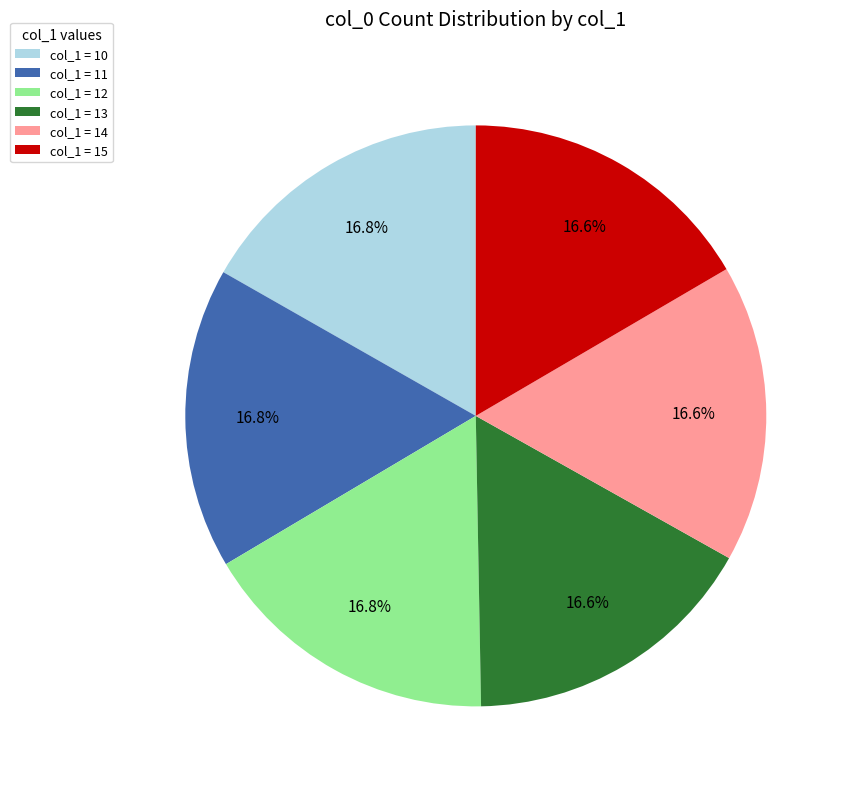

Does col_1 = 15 represent more than half of the total?

No